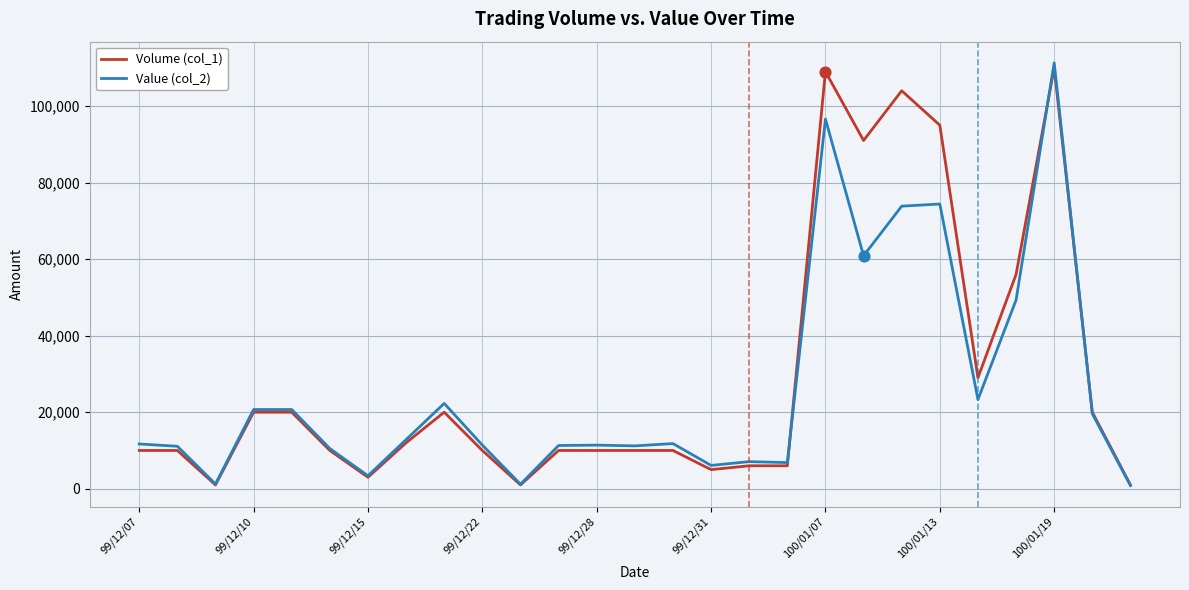

What is the greatest value displayed?

111300